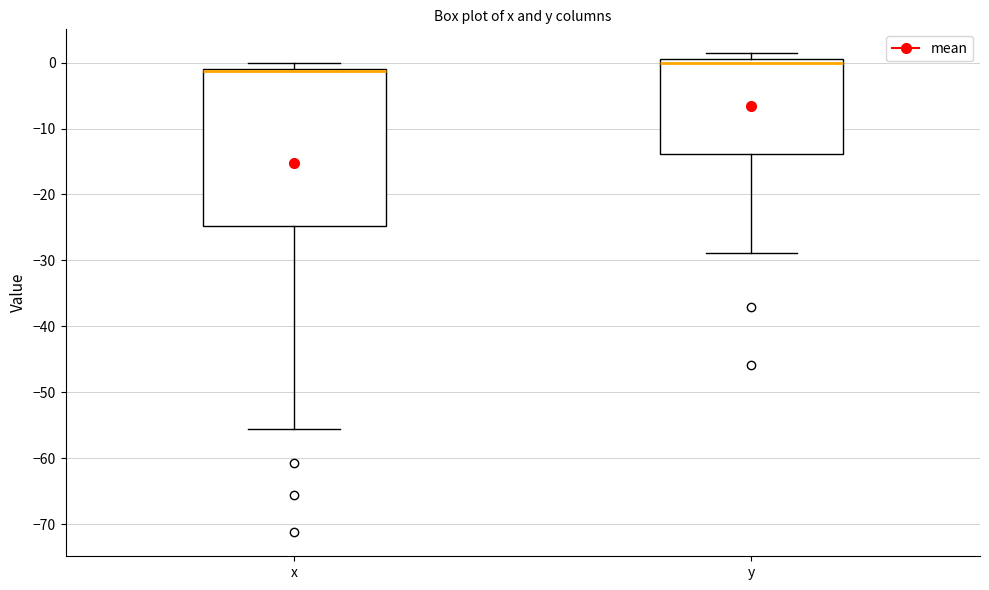

Where is the upper edge of the box for x on the y-axis? The values are not printed on the chart, so give them approximately, as read against the axis.

-1